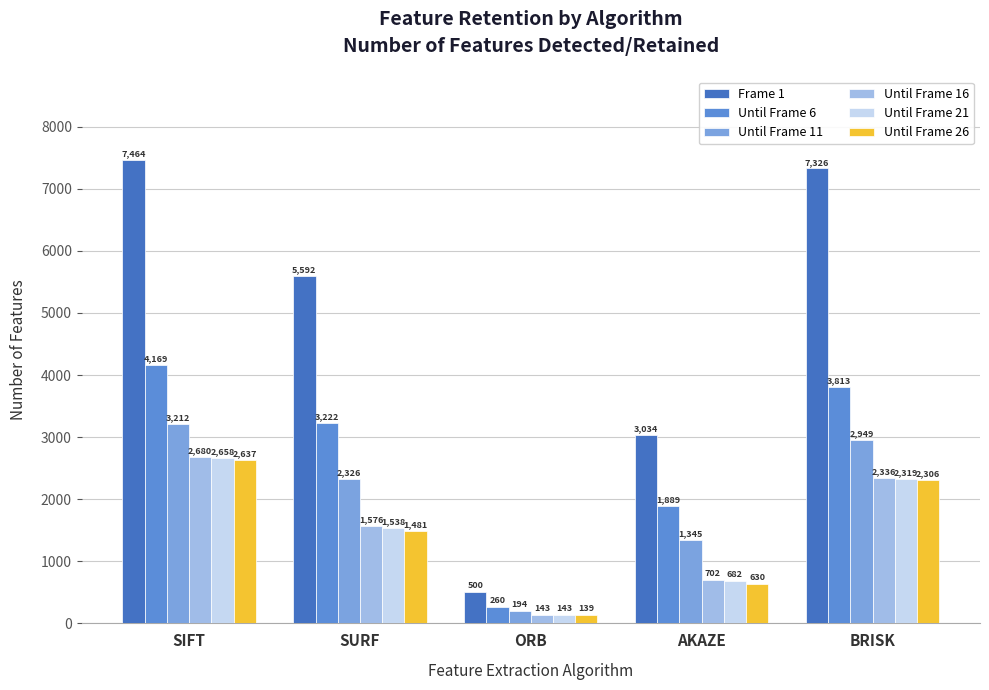

What is the label of the 4th bar from the right?

SURF